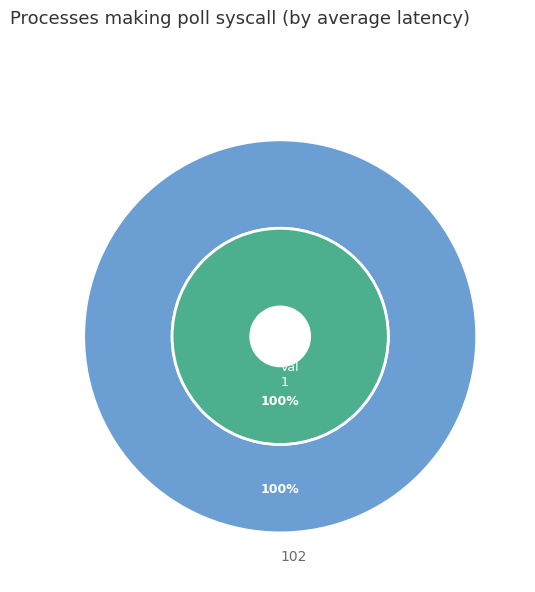

Do 102 and 342,685,0000 together represent more than half of the pie?

Yes